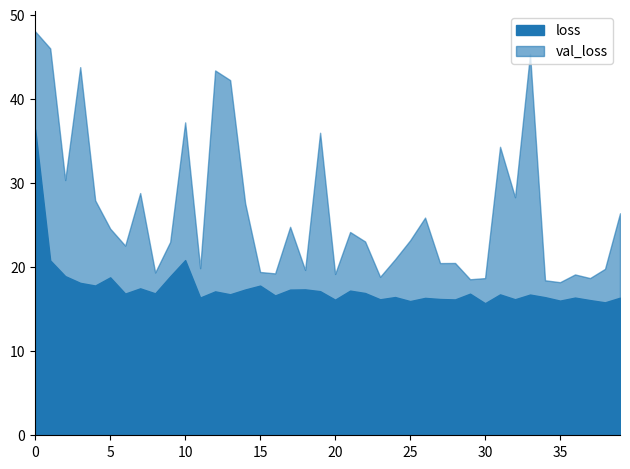

What is the value of the 12th point from the left?

16.4